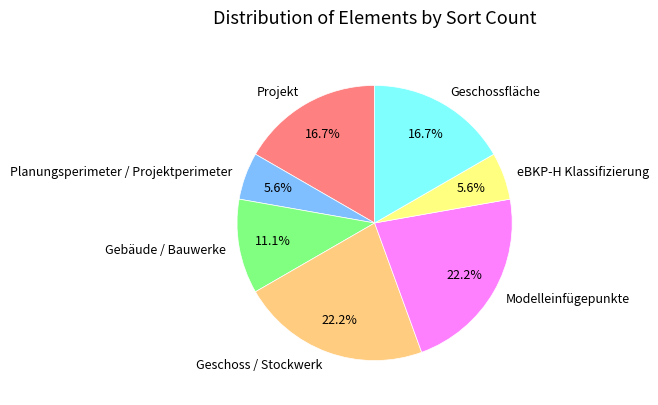

True or false: Geschossfläche accounts for 17% of the total.

True